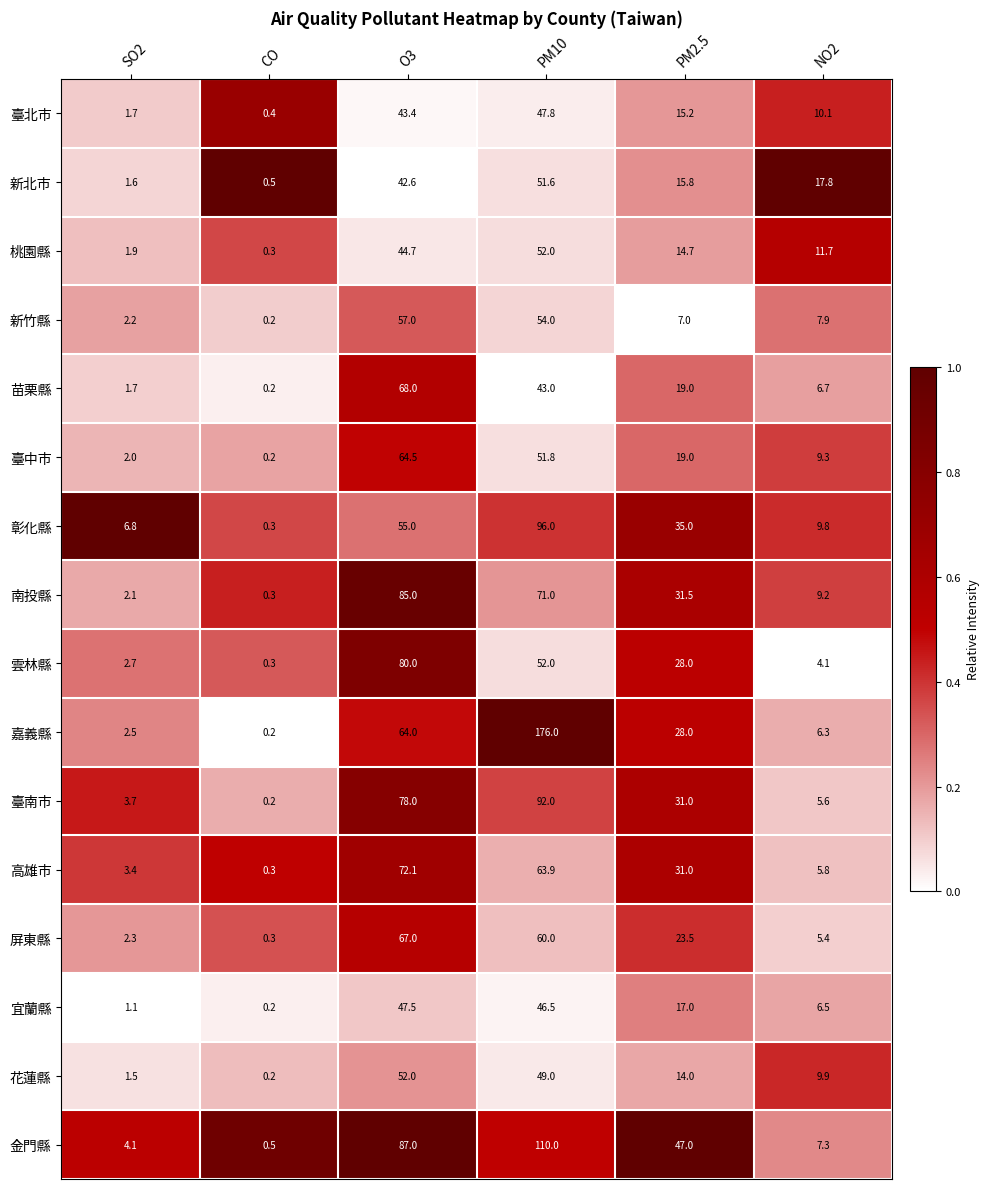

What is the sum of the 新北市 values at CO and PM2.5?

16.3